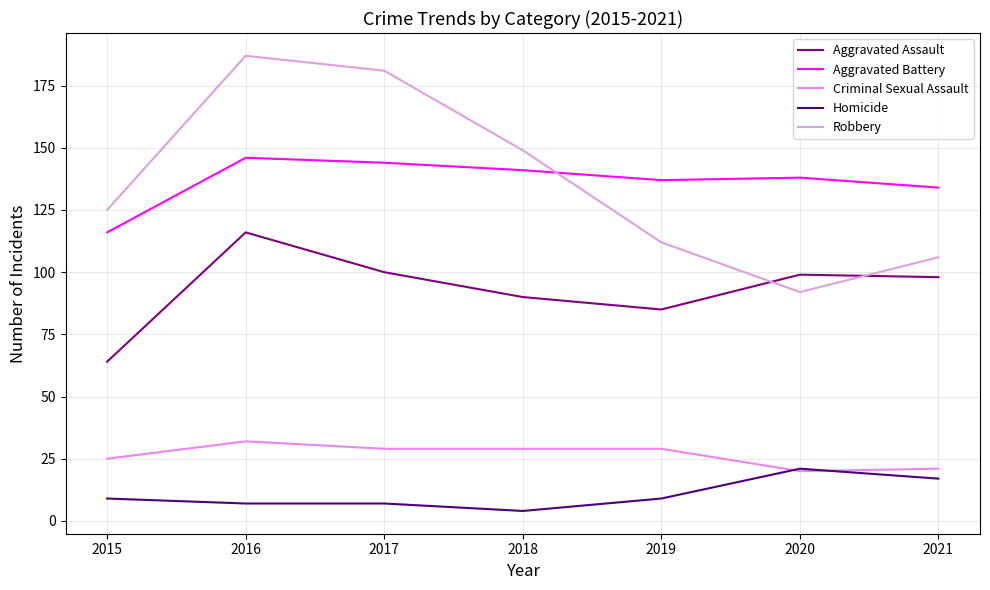

What is the difference between the Criminal Sexual Assault values at 2018 and 2020?

9